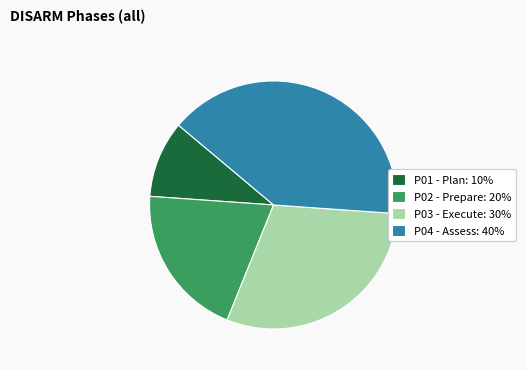

Rank the categories by value from highest to lowest.

P04 - Assess, P03 - Execute, P02 - Prepare, P01 - Plan